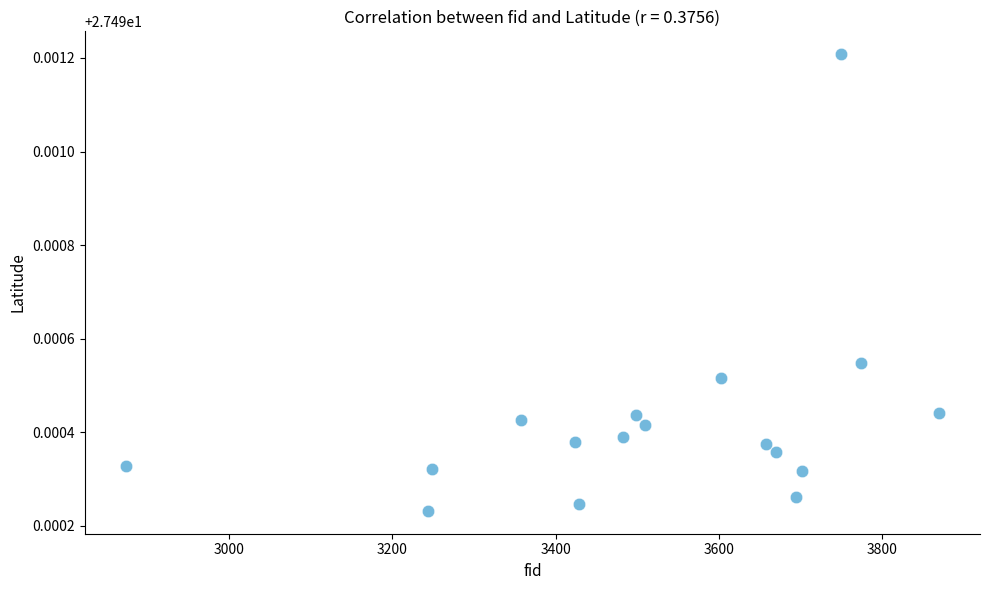

What is the range of X values (max minus min)?

997.0